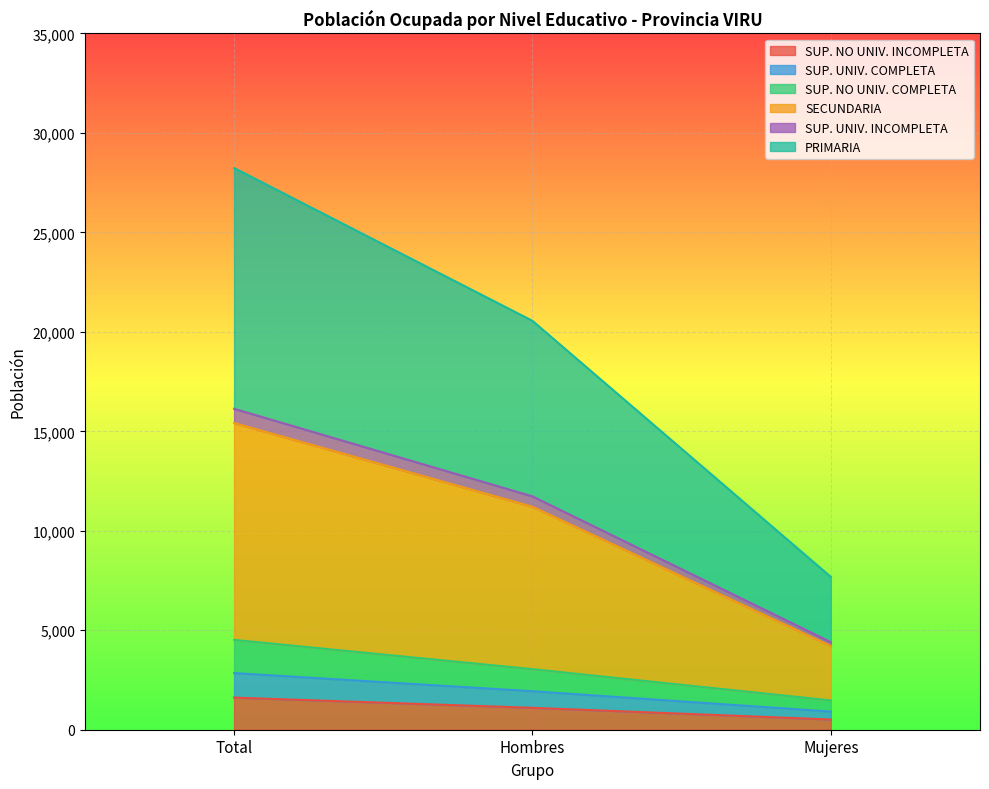

At which category is the sum across all series the highest?

Total